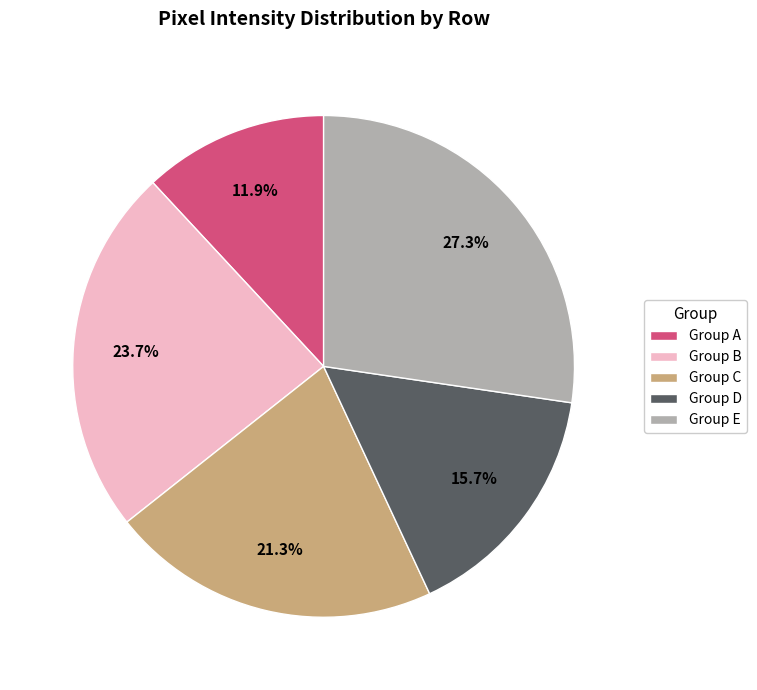

Rank the categories by value from highest to lowest.

Group E, Group B, Group C, Group D, Group A